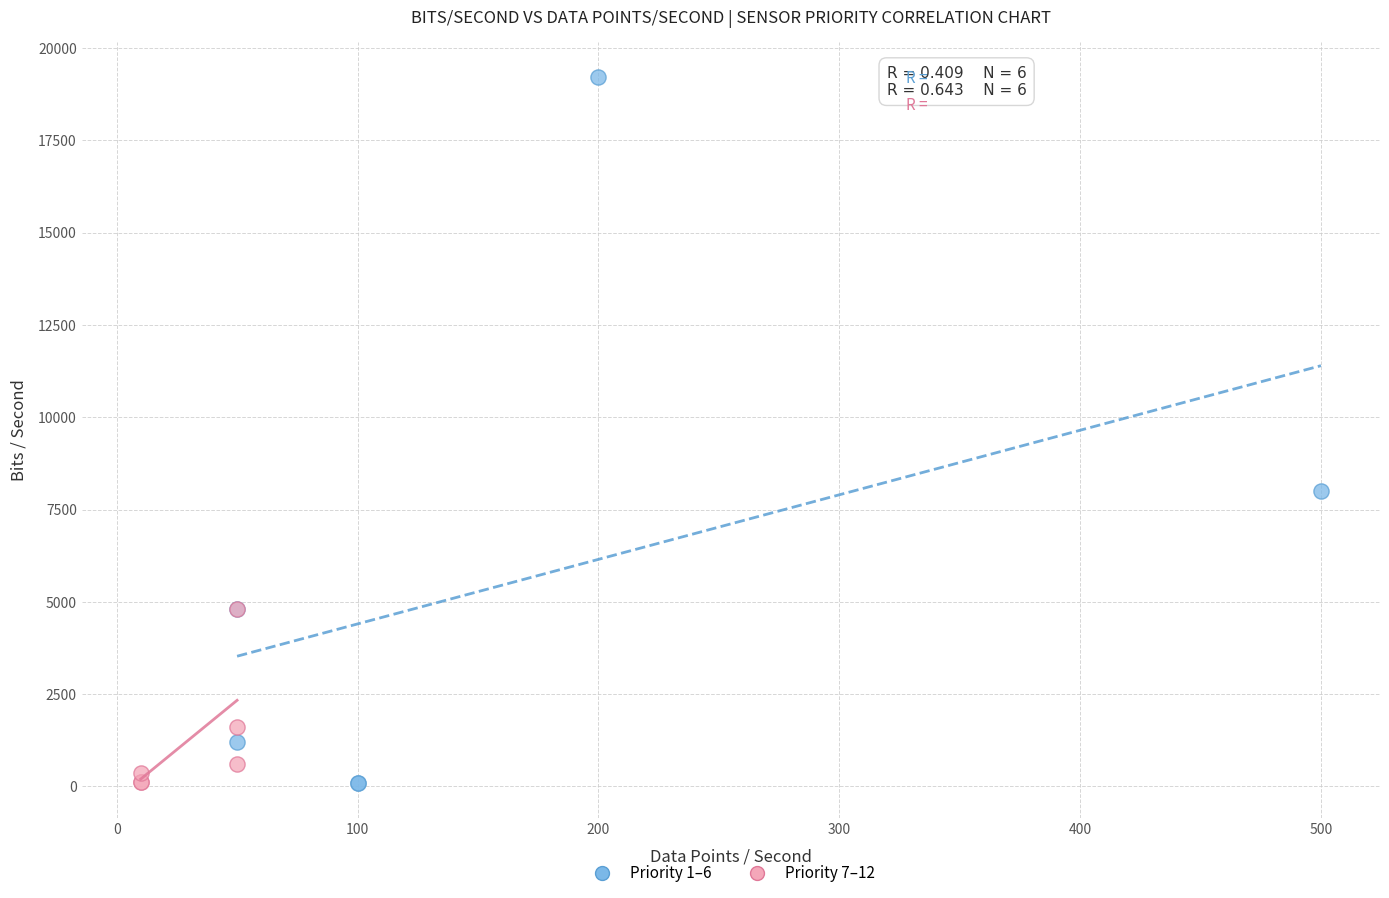

Which series has the largest Y range (max minus min)?

Priority 1–6